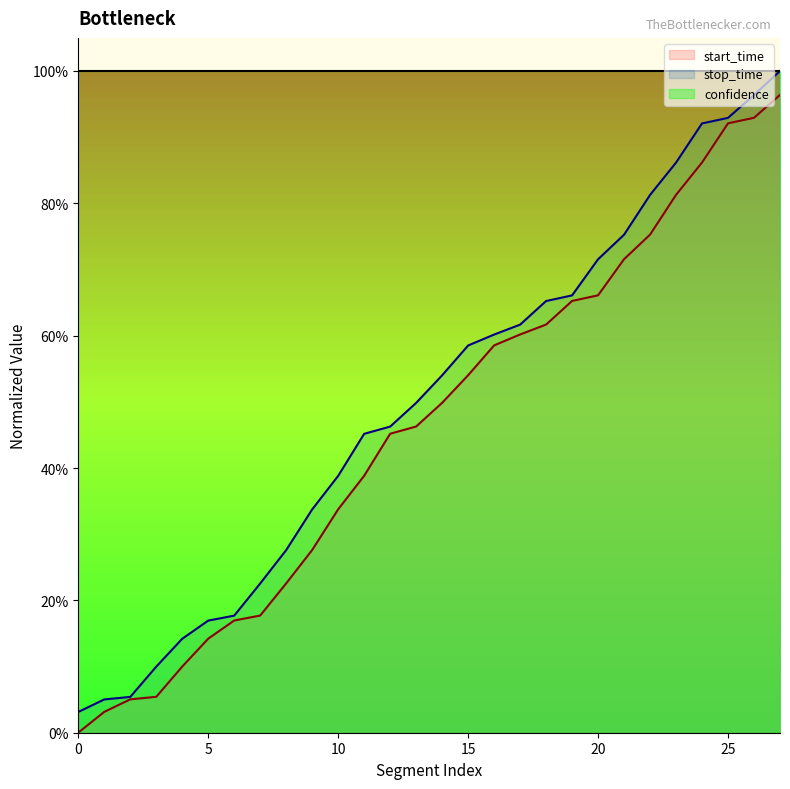

What is the difference between the maximum and minimum values in the start_time series?

1.0